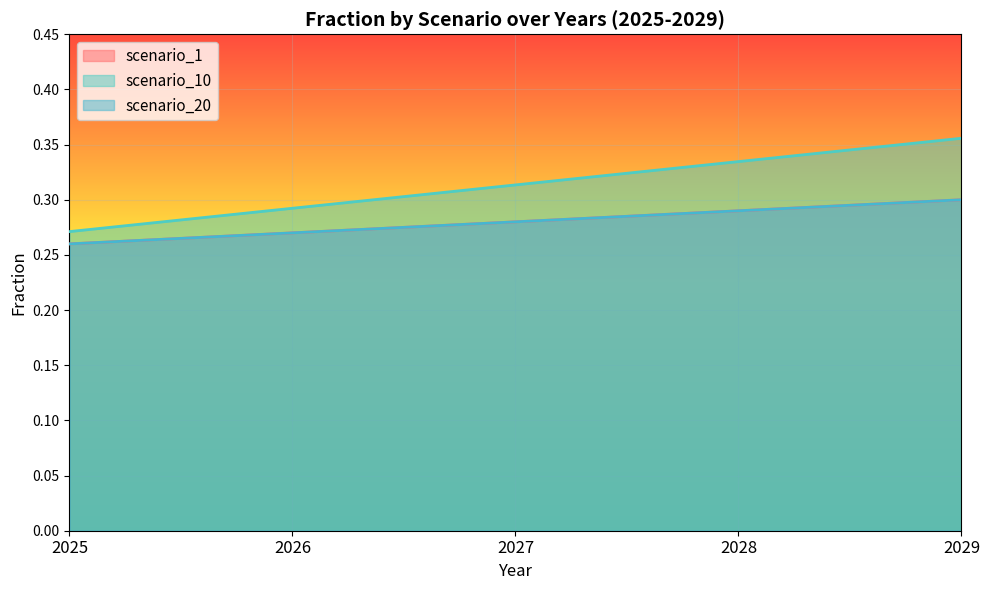

Which series has the largest total across all categories?

scenario_10